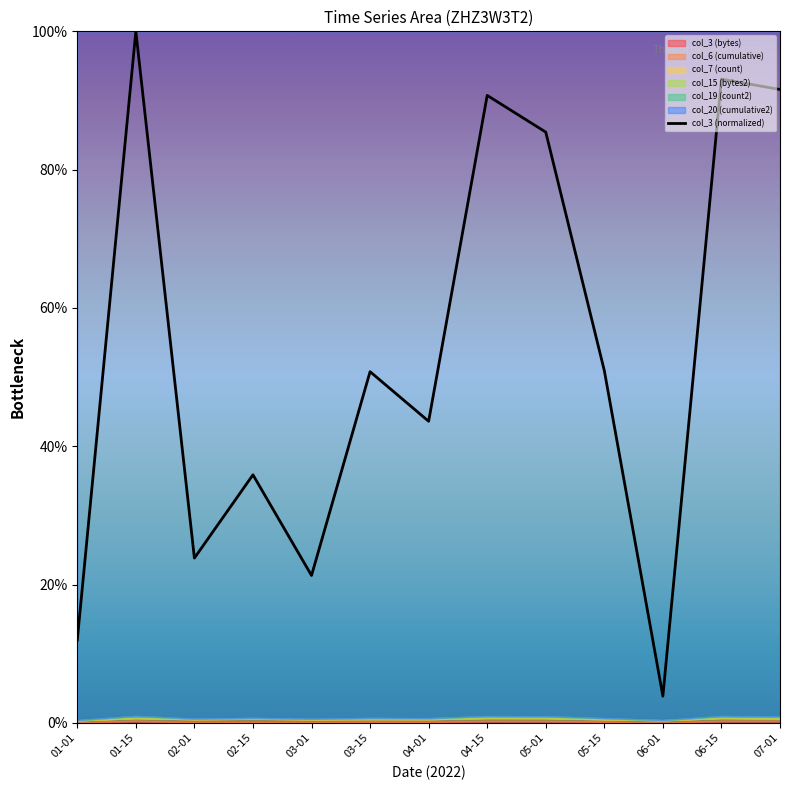

The chart shows a value of 21.3 at 03-01. True or false?

True